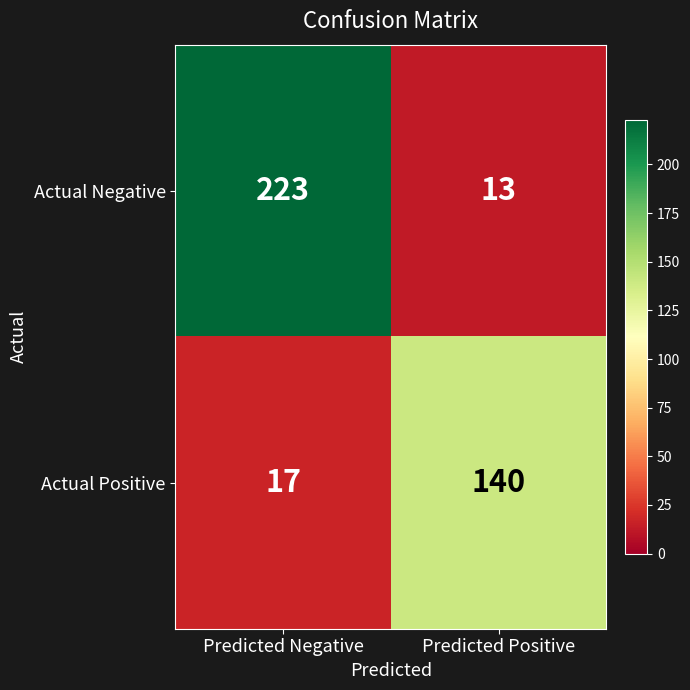

How many series are shown in this chart?

2